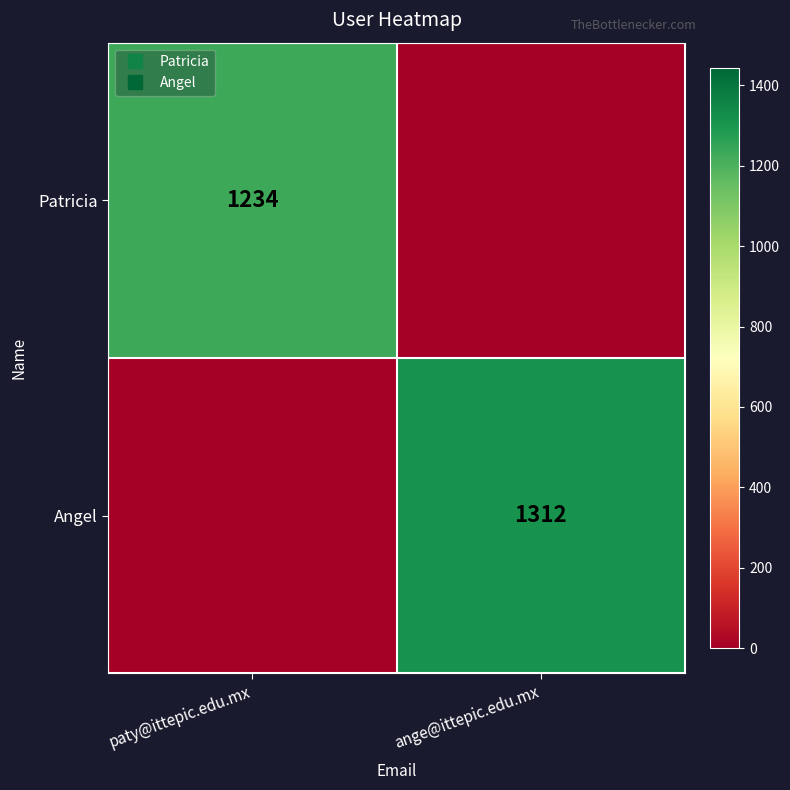

The value of Angel at ange@ittepic.edu.mx is 1312. True or false?

True